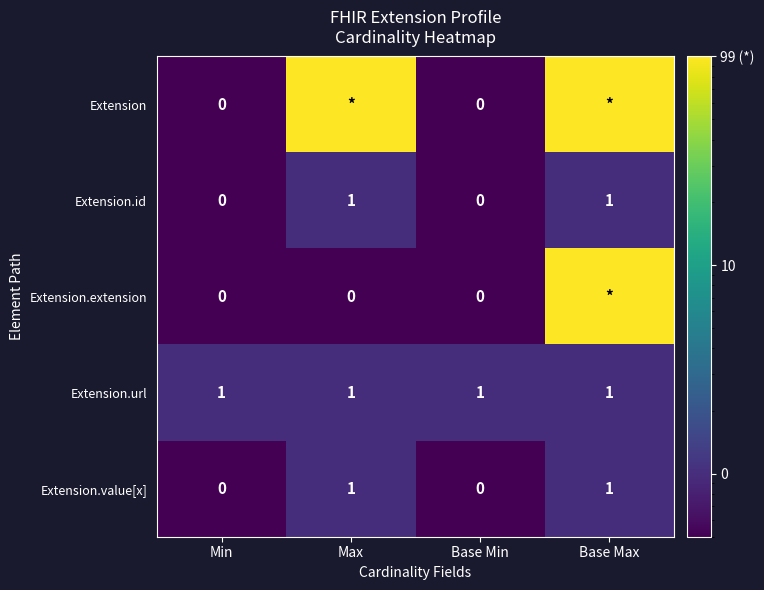

Count the Extension.value[x] values in the range 0 to 1.

4